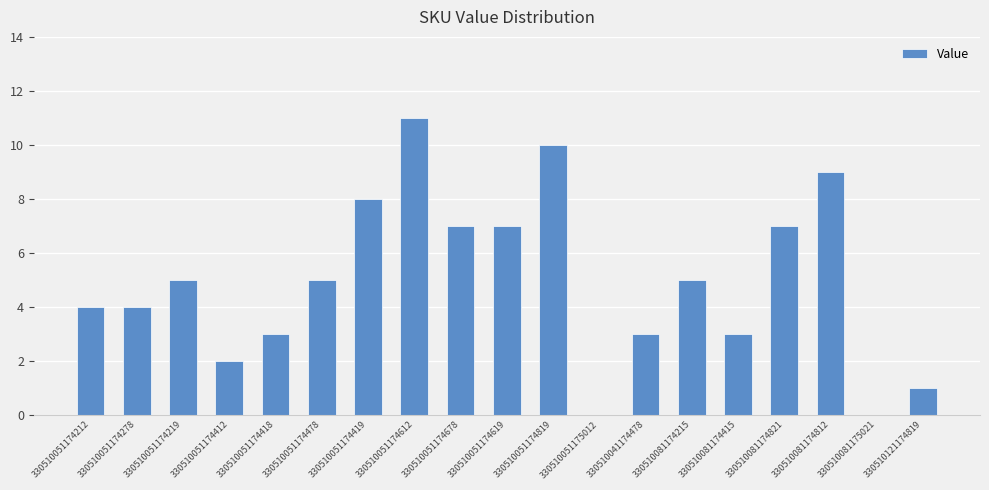

What is the average value?

5